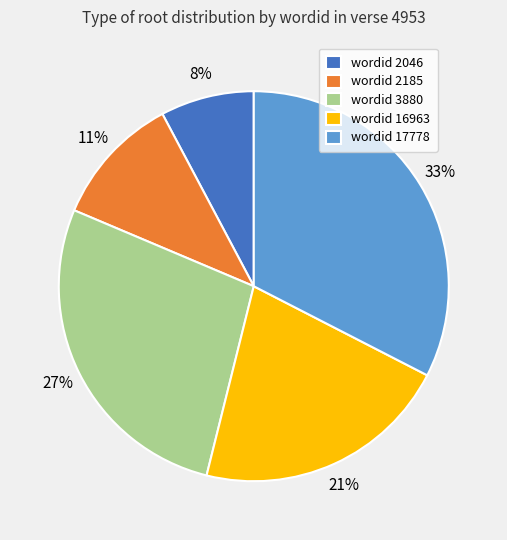

To the nearest percent, what is the difference between the largest and smallest slice percentages?

25%